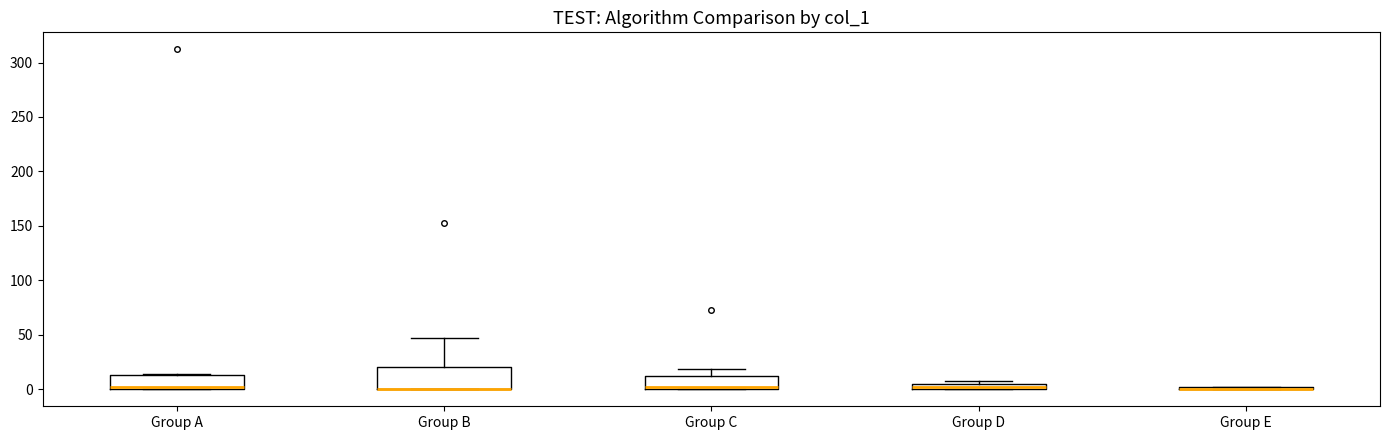

Where is the lower edge of the box for Group D on the y-axis? The values are not printed on the chart, so give them approximately, as read against the axis.

0